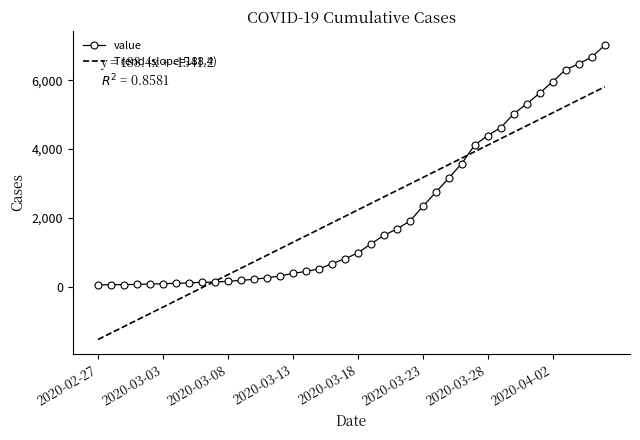

Which series has the largest range (max minus min)?

Trend (slope=188.4)